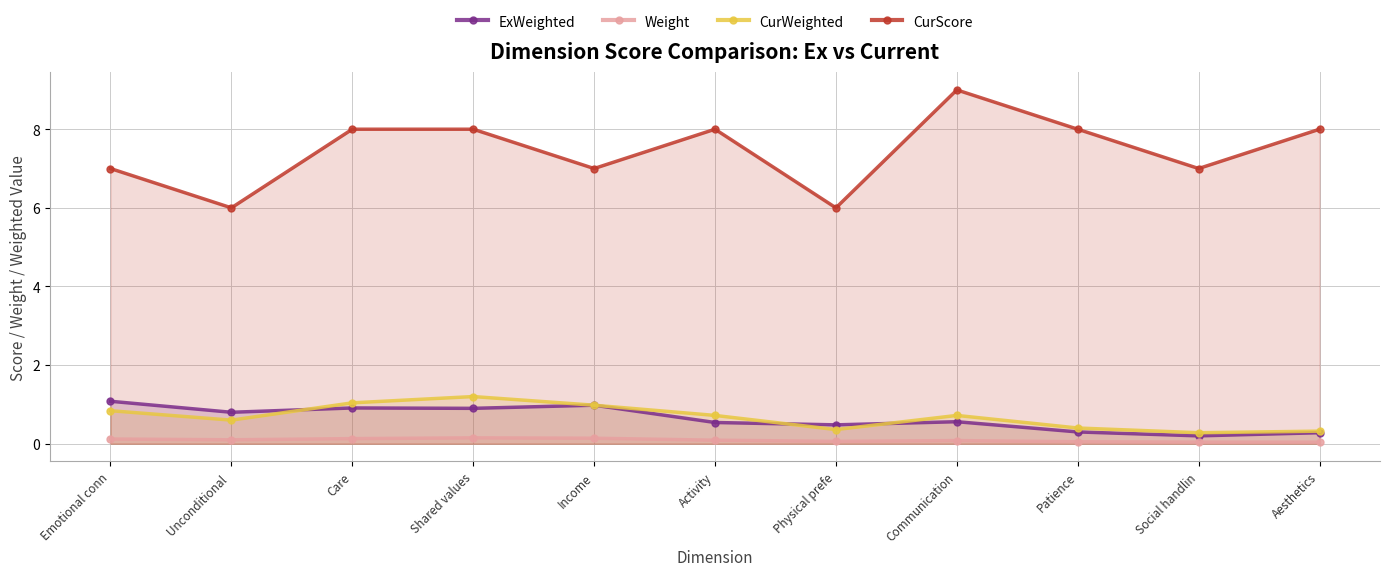

What is the difference between the highest and lowest values at Patience?

8.0